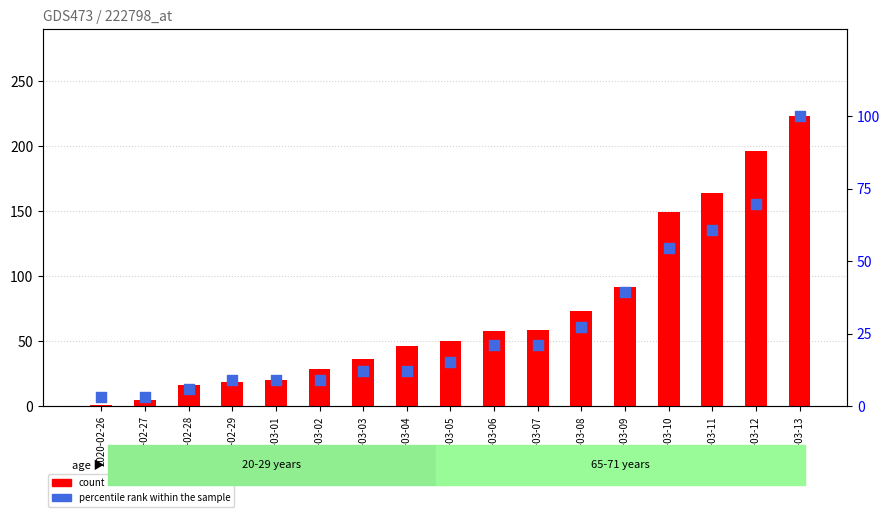

Which series has the largest Y range (max minus min)?

count